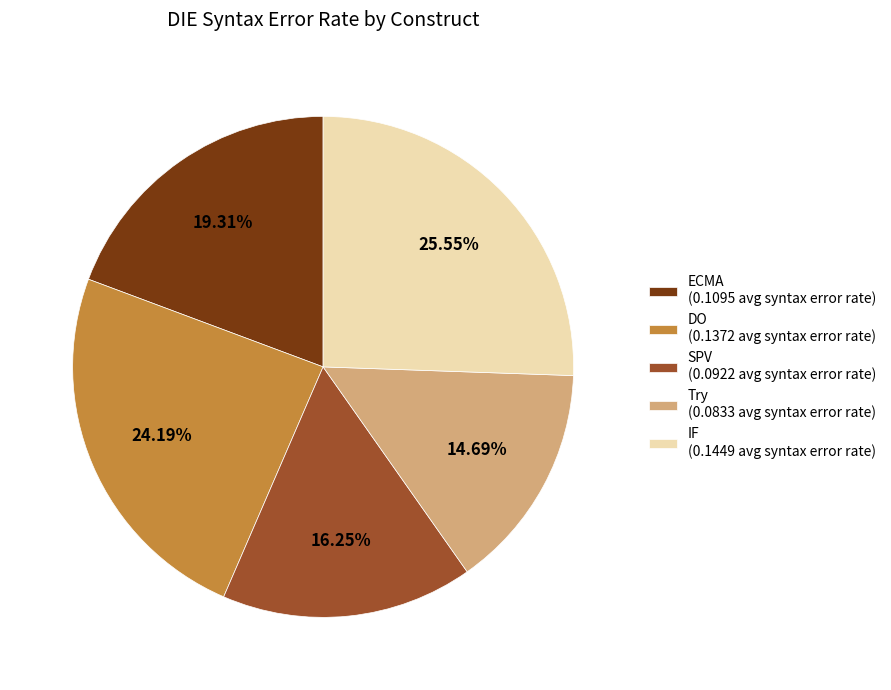

Is there a majority slice in this chart?

No